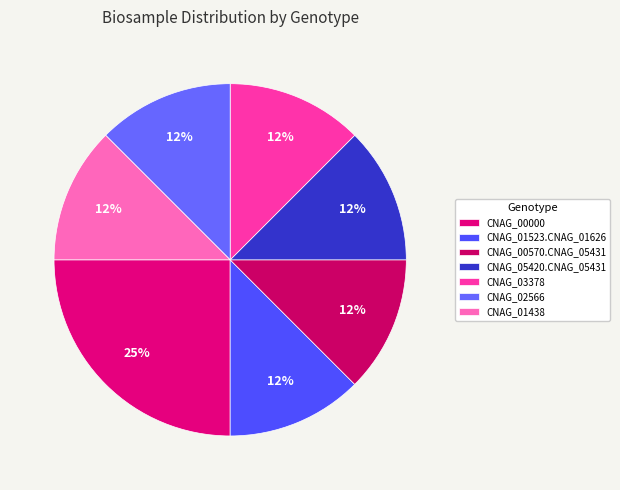

True or false: CNAG_01438 accounts for 4% of the total.

False